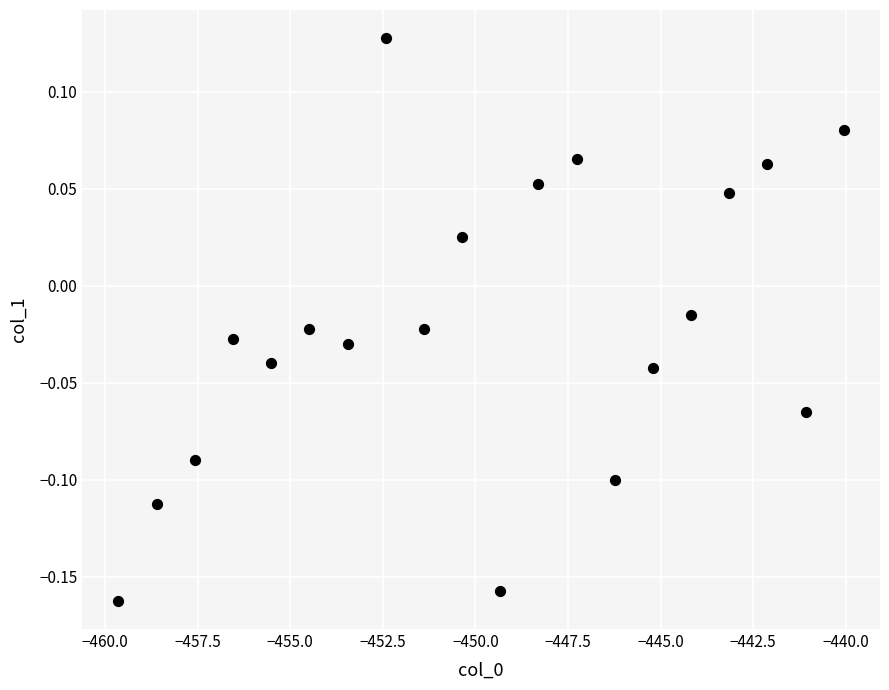

What is the range of Y values (max minus min)?

0.3